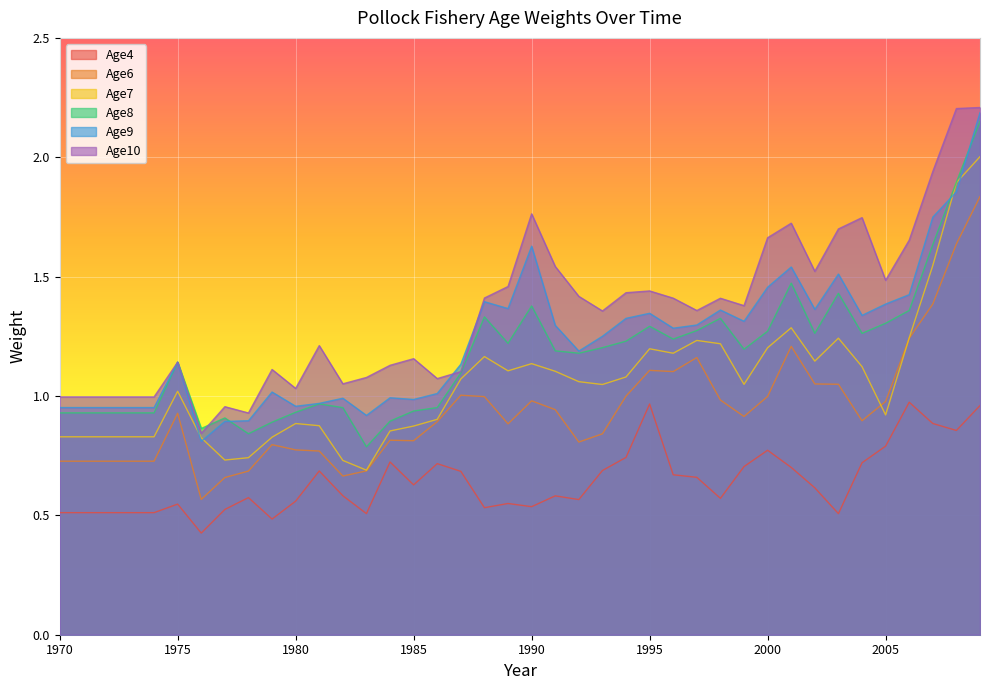

How many lines are shown in the chart?

6